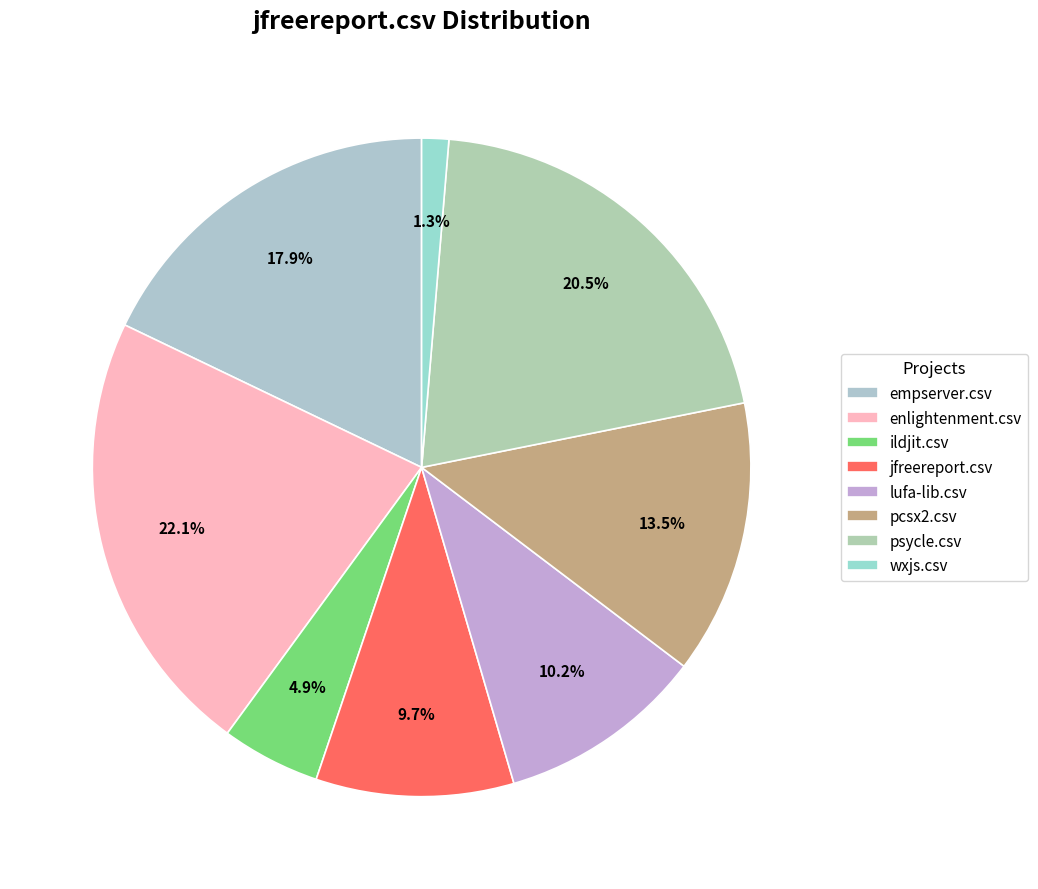

To the nearest percent, what is the difference between the psycle.csv and ildjit.csv slice percentages?

16%